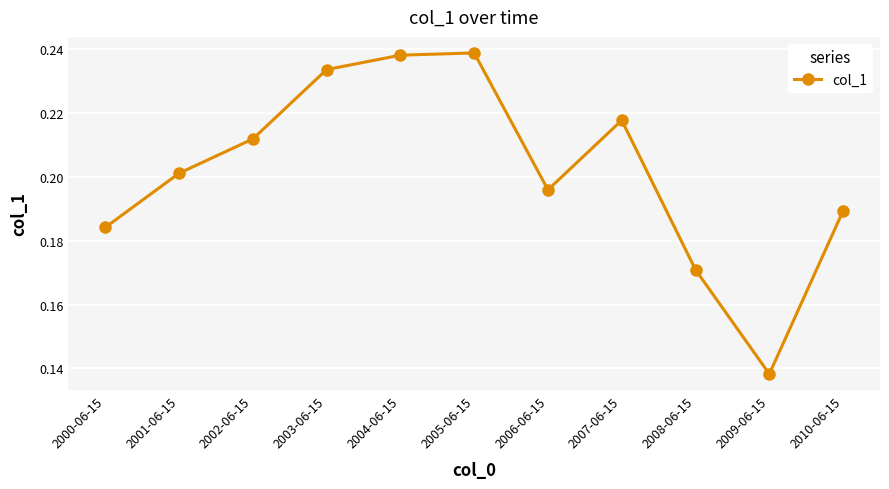

True or false: the data has more than 2 interior local peaks.

False